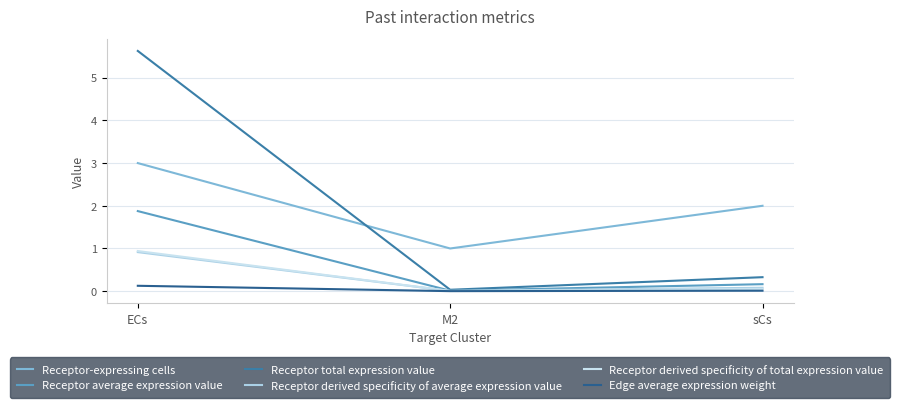

How many lines are shown in the chart?

6